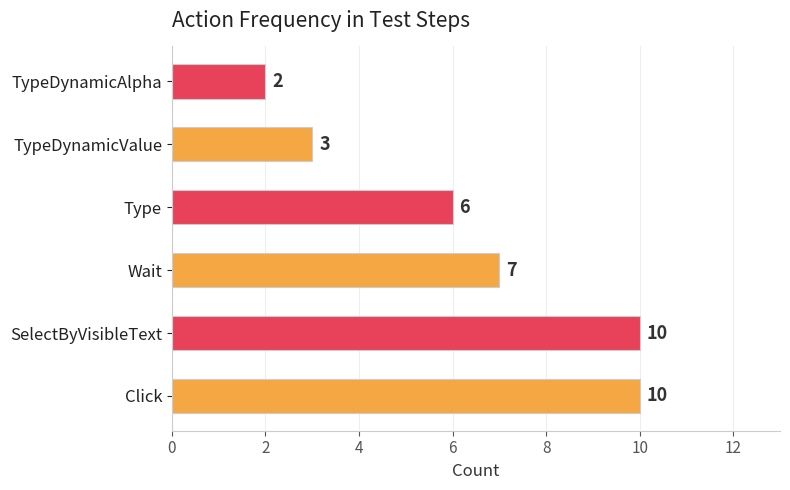

What value does the data have at Click?

10